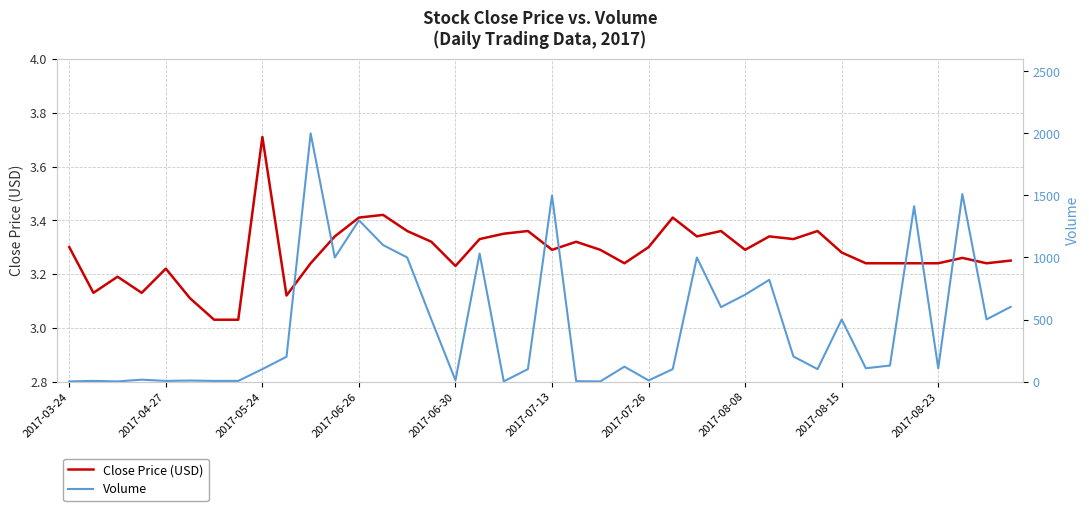

What is the sum of the Volume values at 2017-06-26 and 2017-06-30?

1310.0